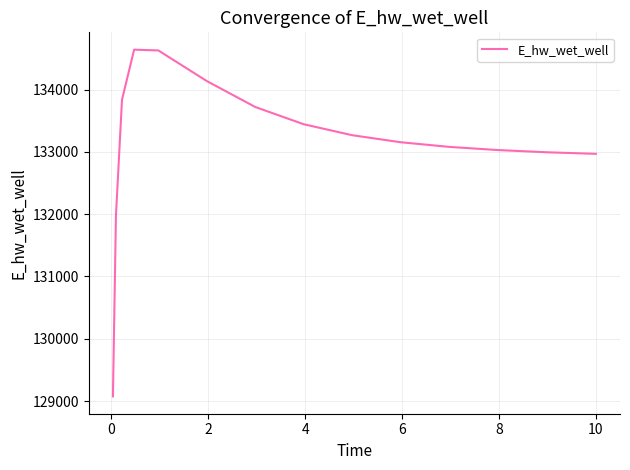

What is the maximum value shown in the chart?

134640.0